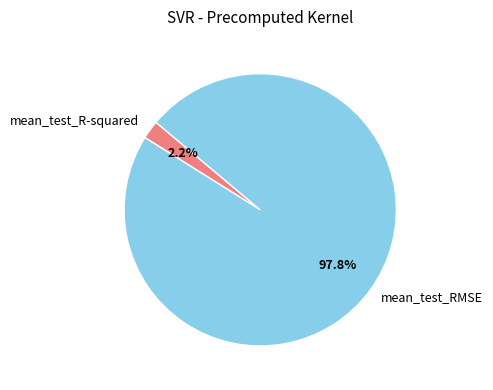

Count the number of slices in the pie.

2